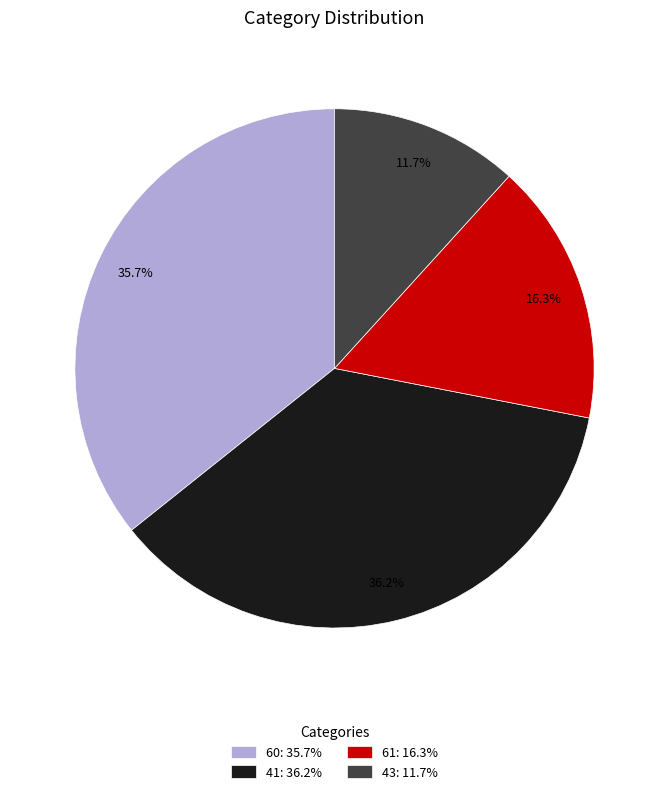

To the nearest percent, what portion does 41 represent?

36%